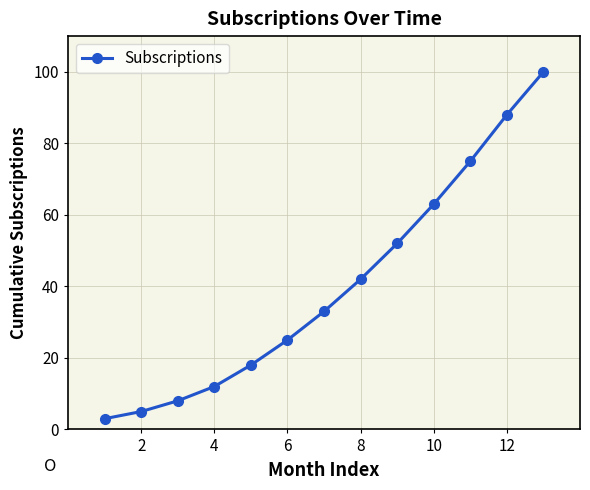

What is the difference between the maximum and minimum values?

97